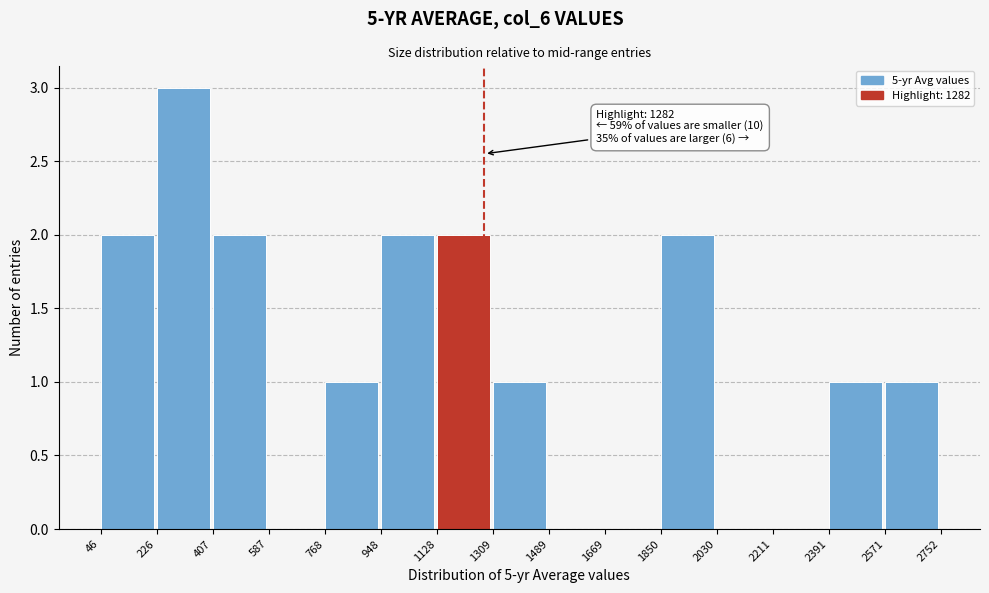

Over which range of the x-axis is the bar tallest?

226 to 407